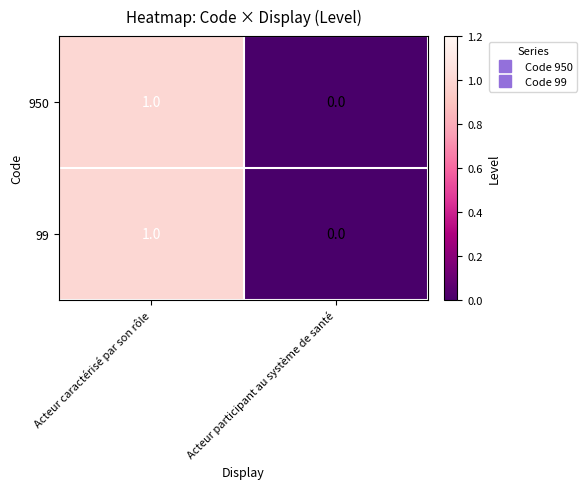

At which category is the sum across all series the highest?

Acteur caractérisé par son rôle